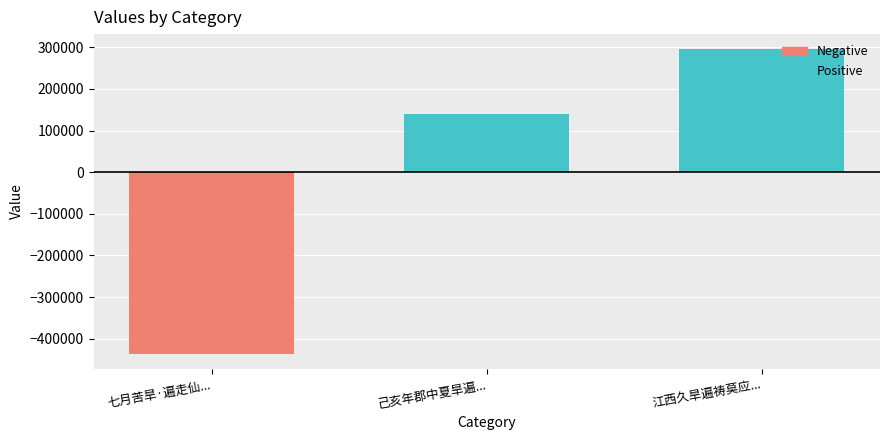

What is the total value across all series at 己亥年郡中夏旱遍...?

140772